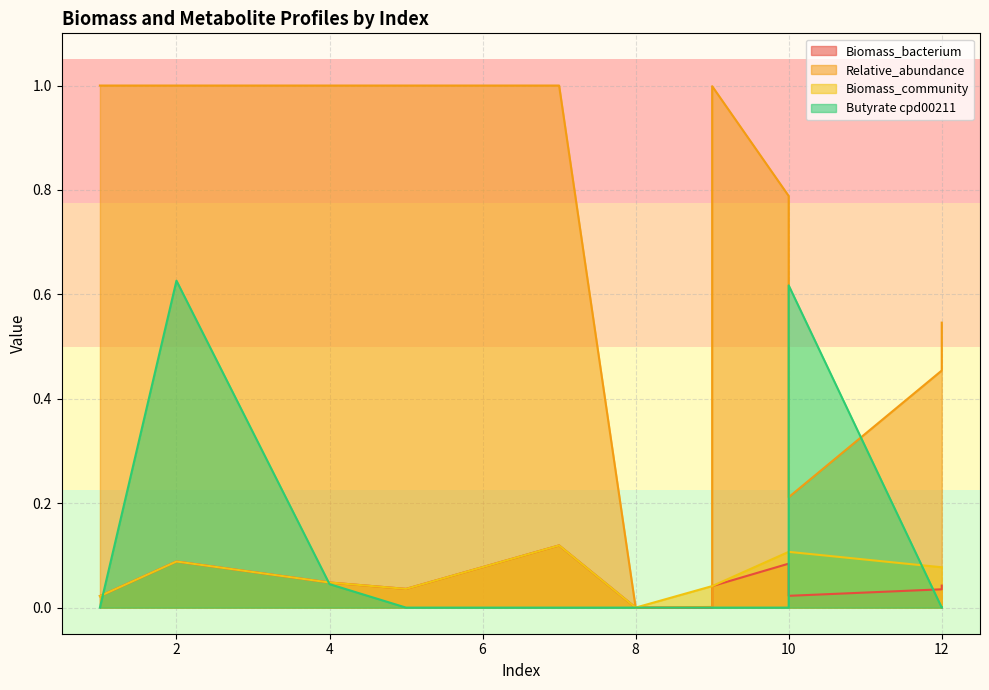

At which category is the sum across all series the highest?

2